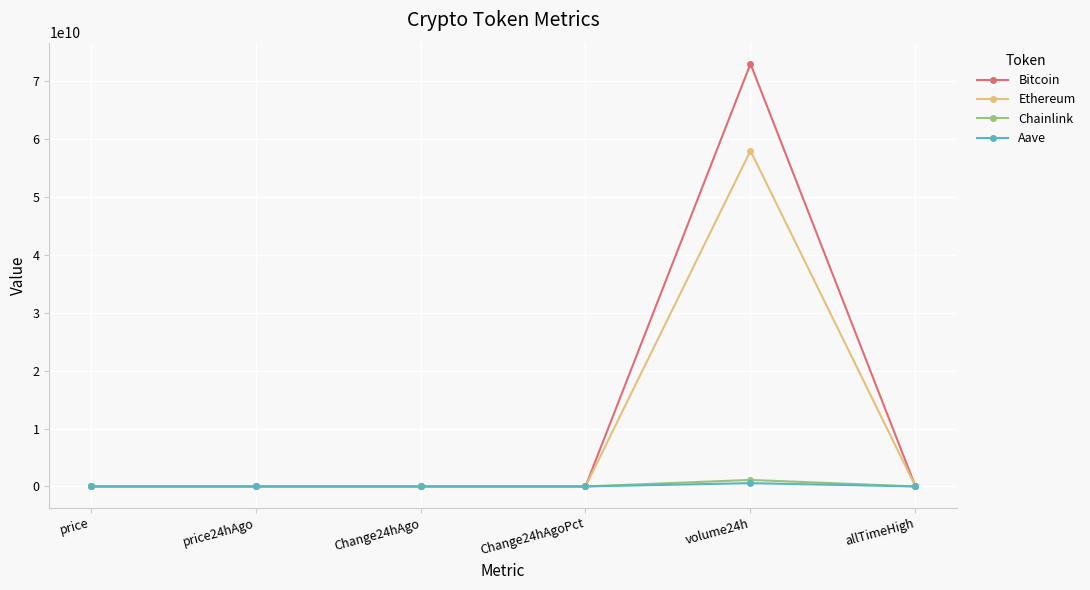

At which category is the sum across all series the highest?

volume24h